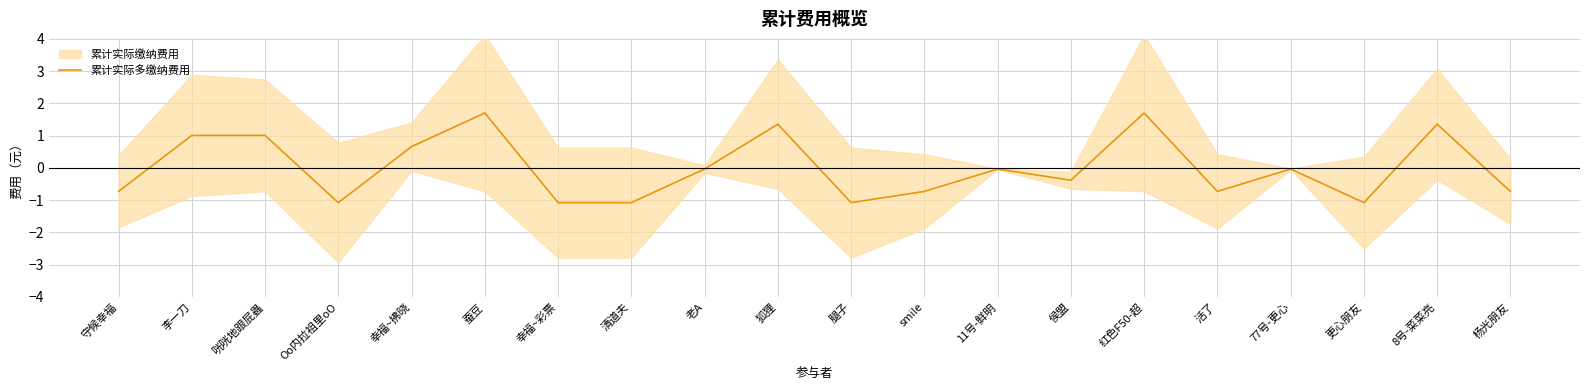

List the labels in order of value, largest first.

蚕豆, 红色F50-超, 狐狸, 8号-菜菜亮, 李一刀, 咣咣地跟屁蟲, 幸福~拂晓, 老A, 11号-鲜明, 77号-更心, 侯盟, 守候幸福, smile, 活了, 杨光朋友, Oo内拉祖里oO, 幸福~彩票, 清道夫, 腿子, 更心朋友